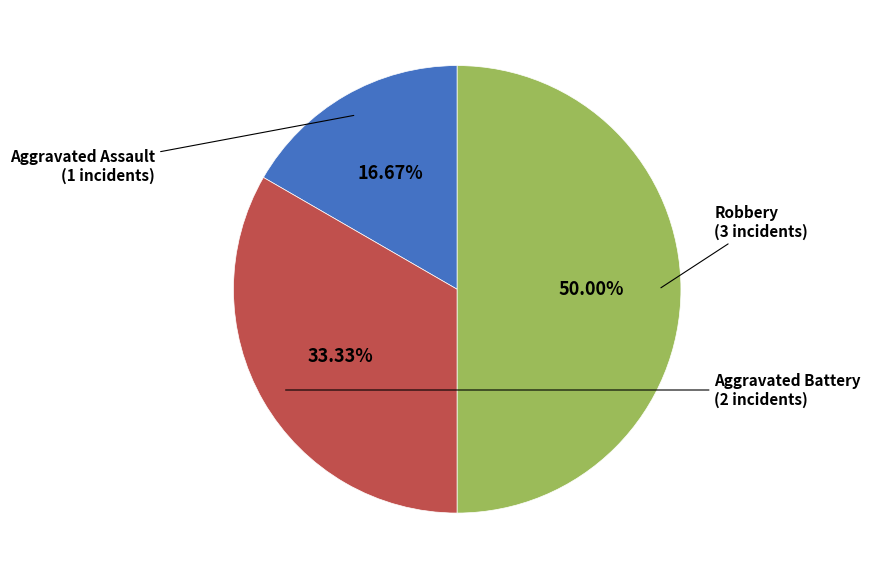

How many segments does this pie chart have?

3